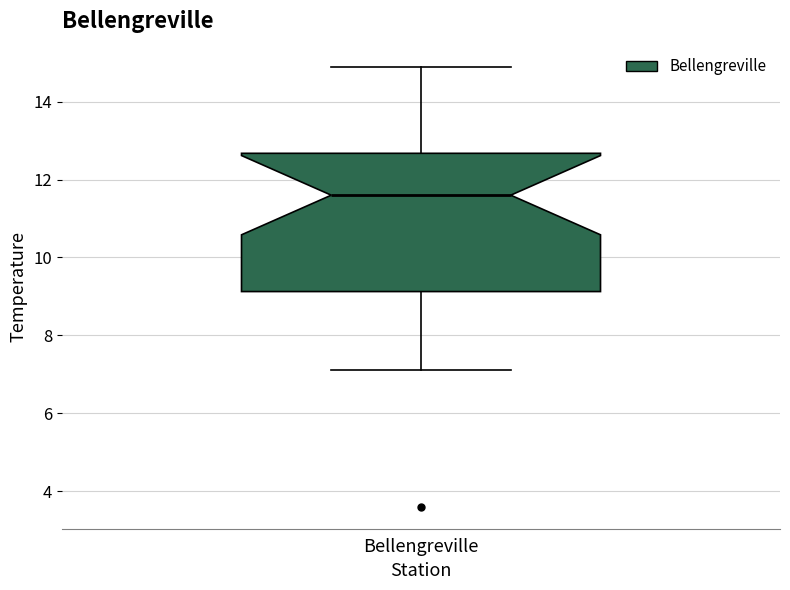

Where does the lower whisker of the box for Bellengreville end on the y-axis? The values are not printed on the chart, so give them approximately, as read against the axis.

7.2